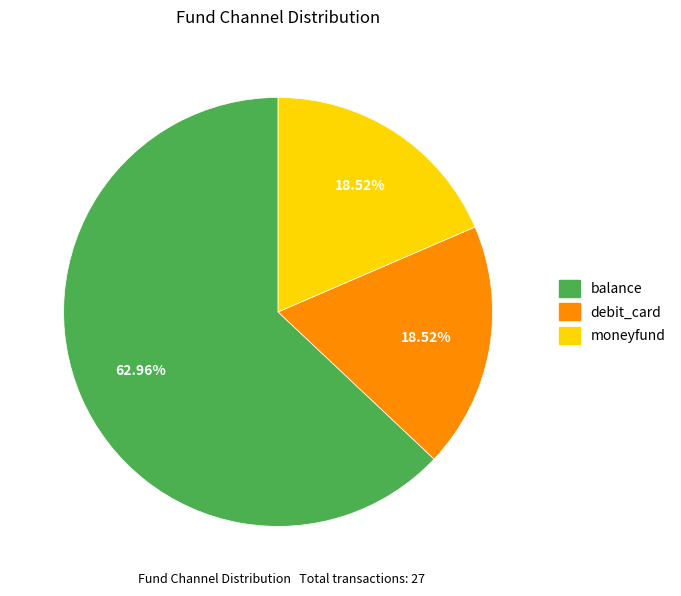

Which slice is the largest?

balance